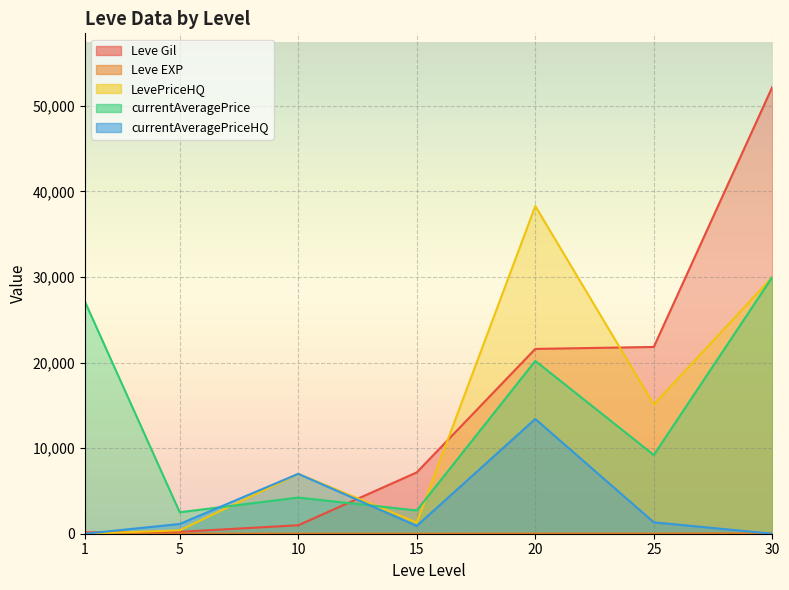

At how many categories does at least one series exceed 32158?

2